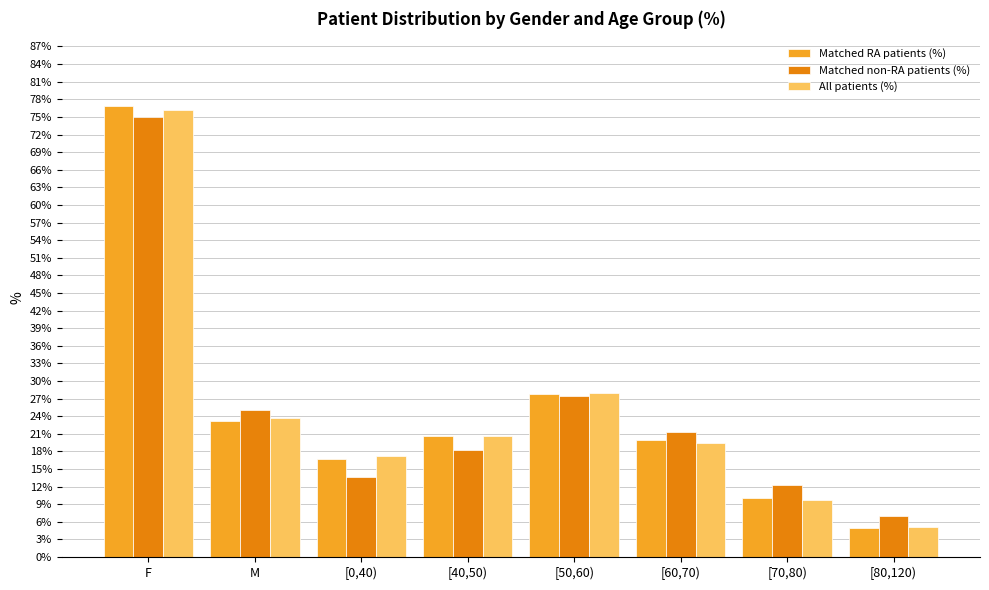

What is the difference between the second highest and minimum values in the Matched non-RA patients (%) series?

20.4